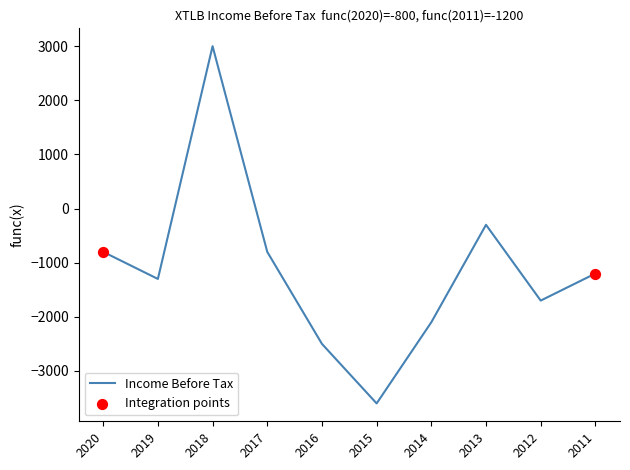

What is the change in value from 2014 to 2011?

+900